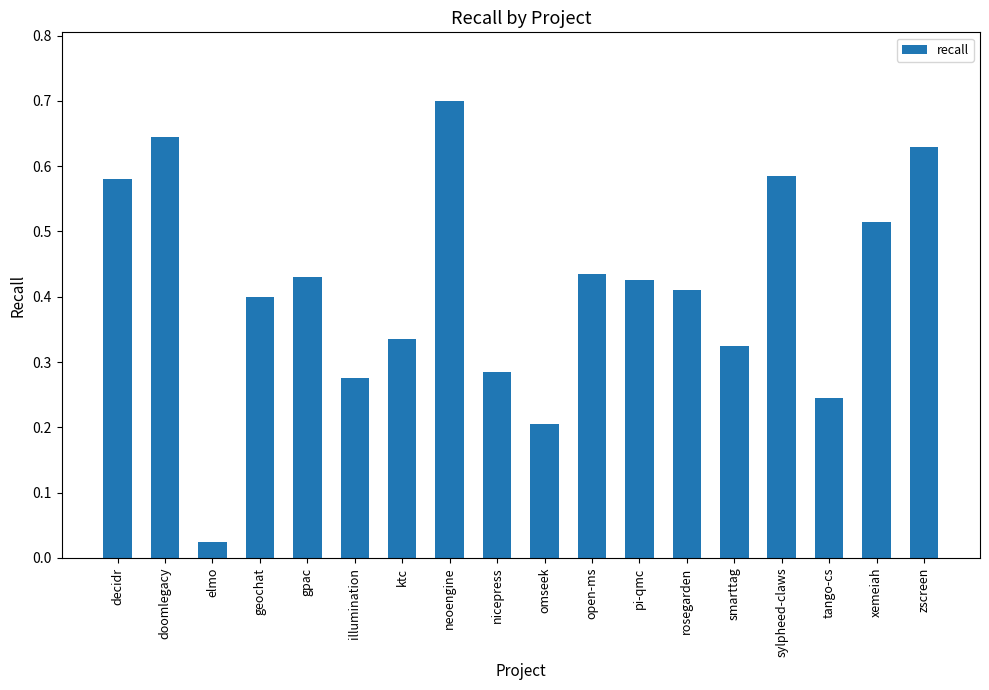

What is the change in value from gpac to xemeiah?

+0.1